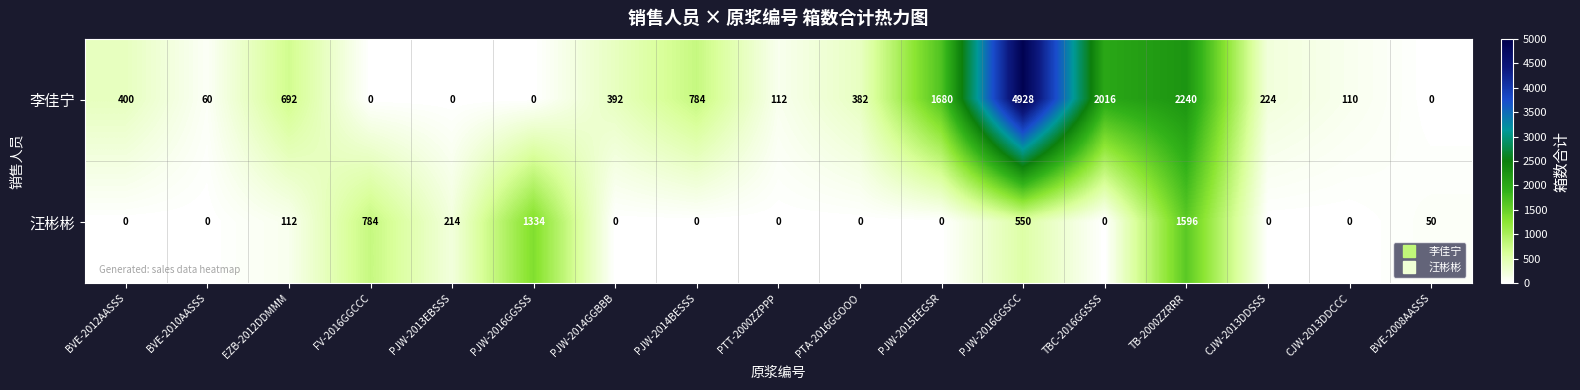

The value of 汪彬彬 at EZB-2012DDMMM is 77. True or false?

False